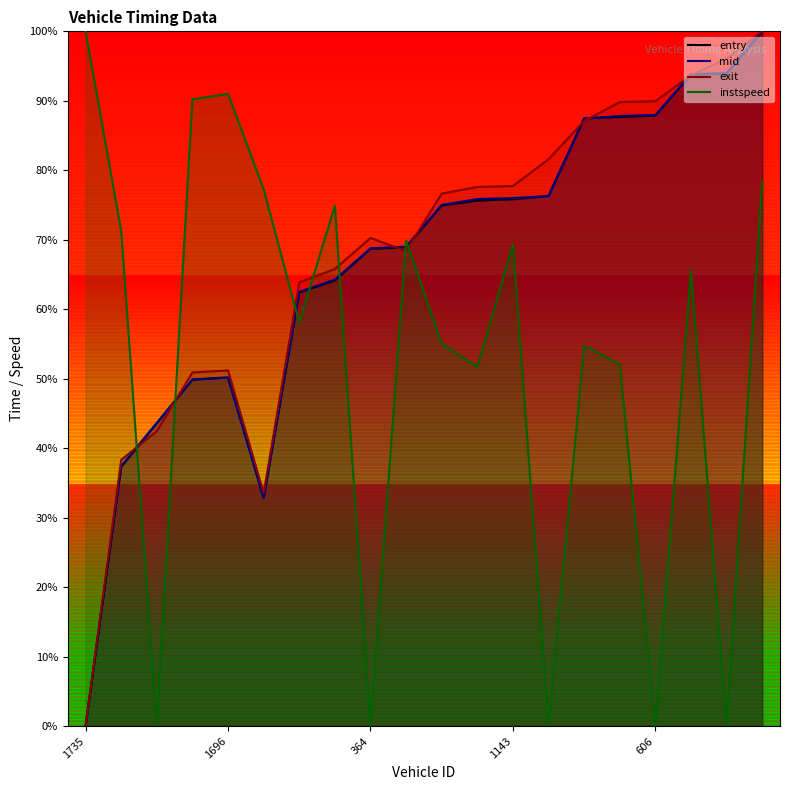

The instspeed series shows 51.7 at 873. True or false?

True